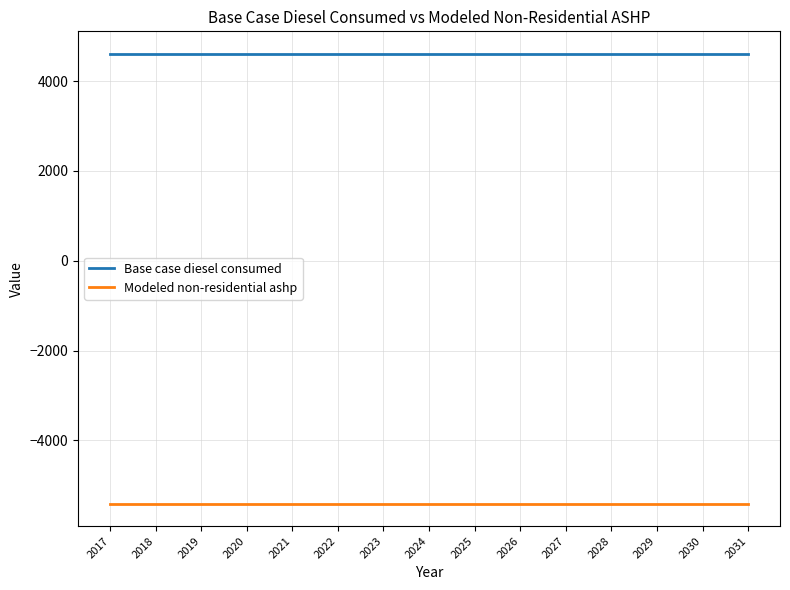

Is this an area chart (filled region under the line)?

No